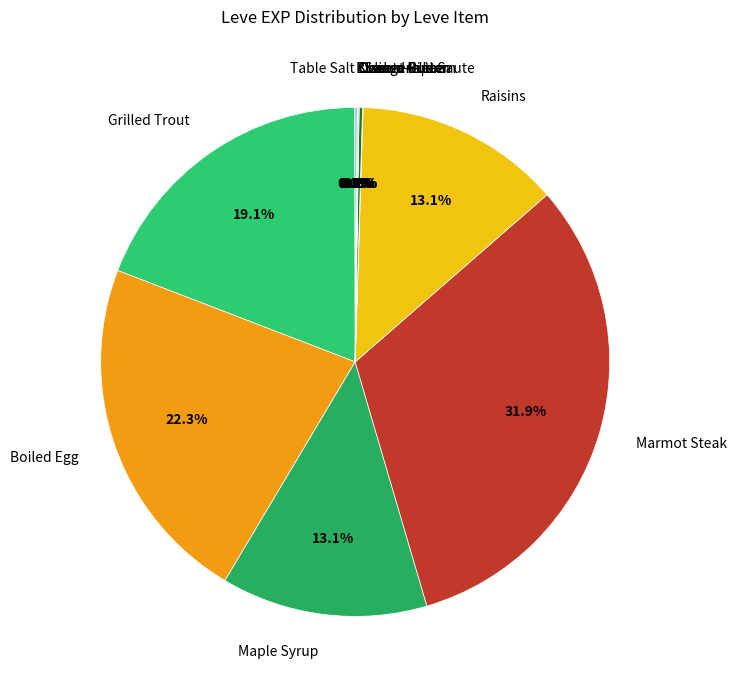

Which category has the biggest portion of the pie?

Marmot Steak